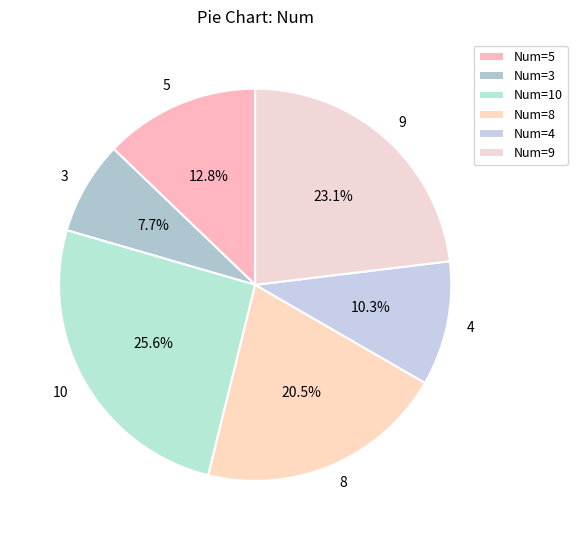

What is the total percentage of 8 and 3?

28.2%